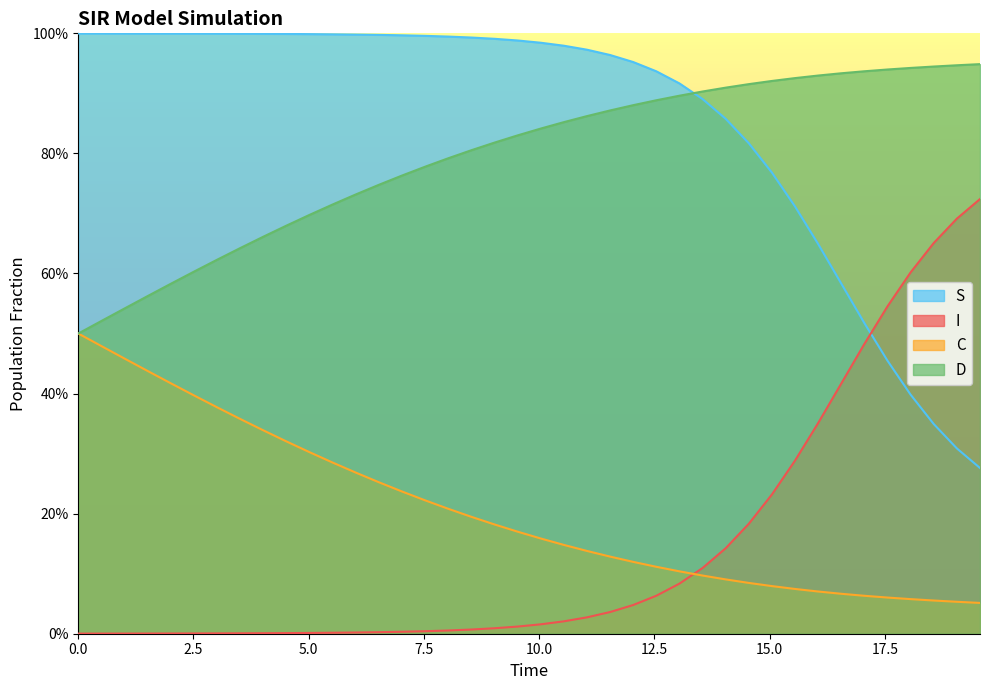

What is the highest value of the C series?

0.5